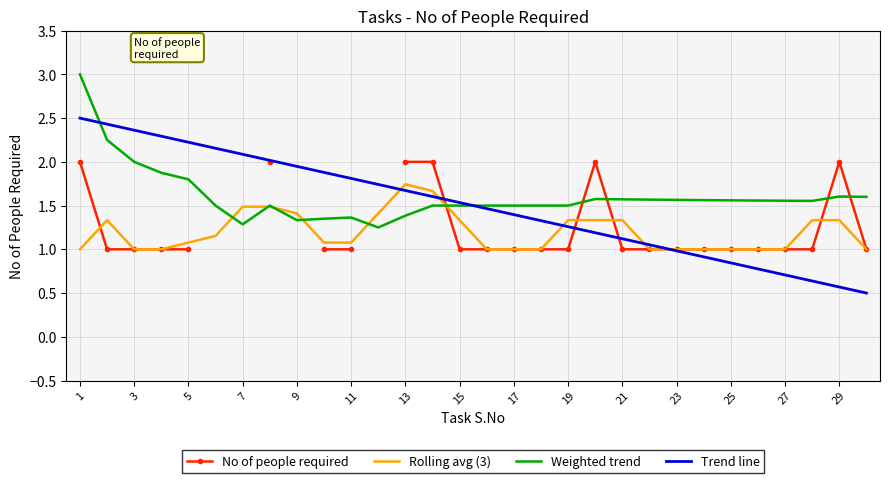

What is the sum of the Rolling avg (3) values at 19 and 23?

2.3